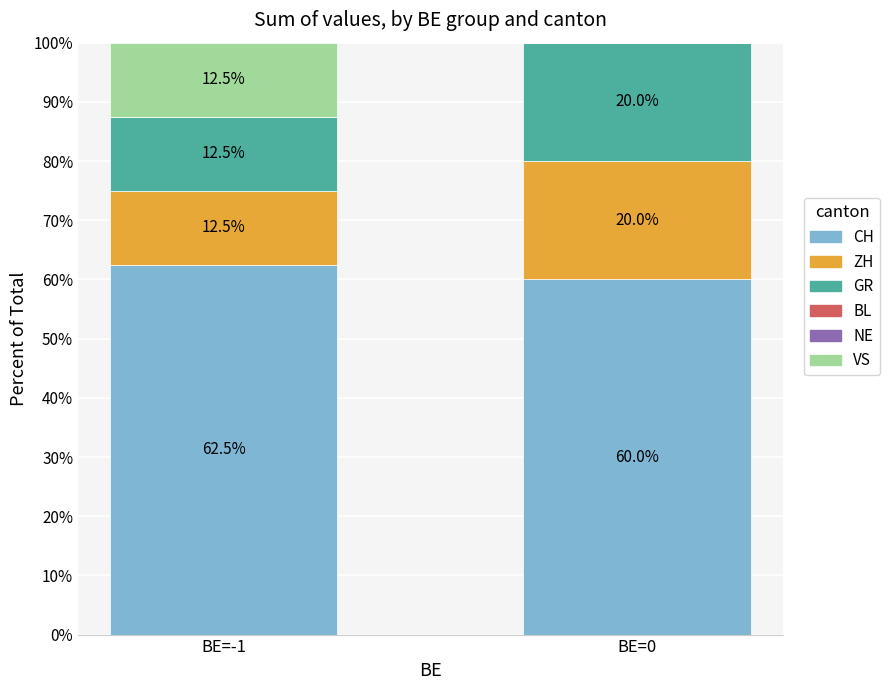

At which label is CH closest to 61?

BE=0